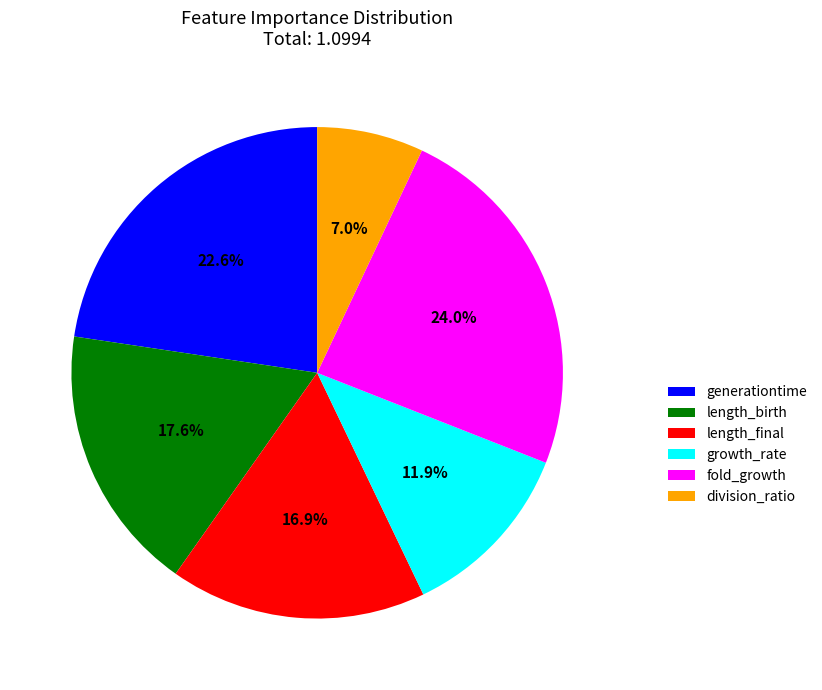

To the nearest percent, what is the average slice percentage?

17%